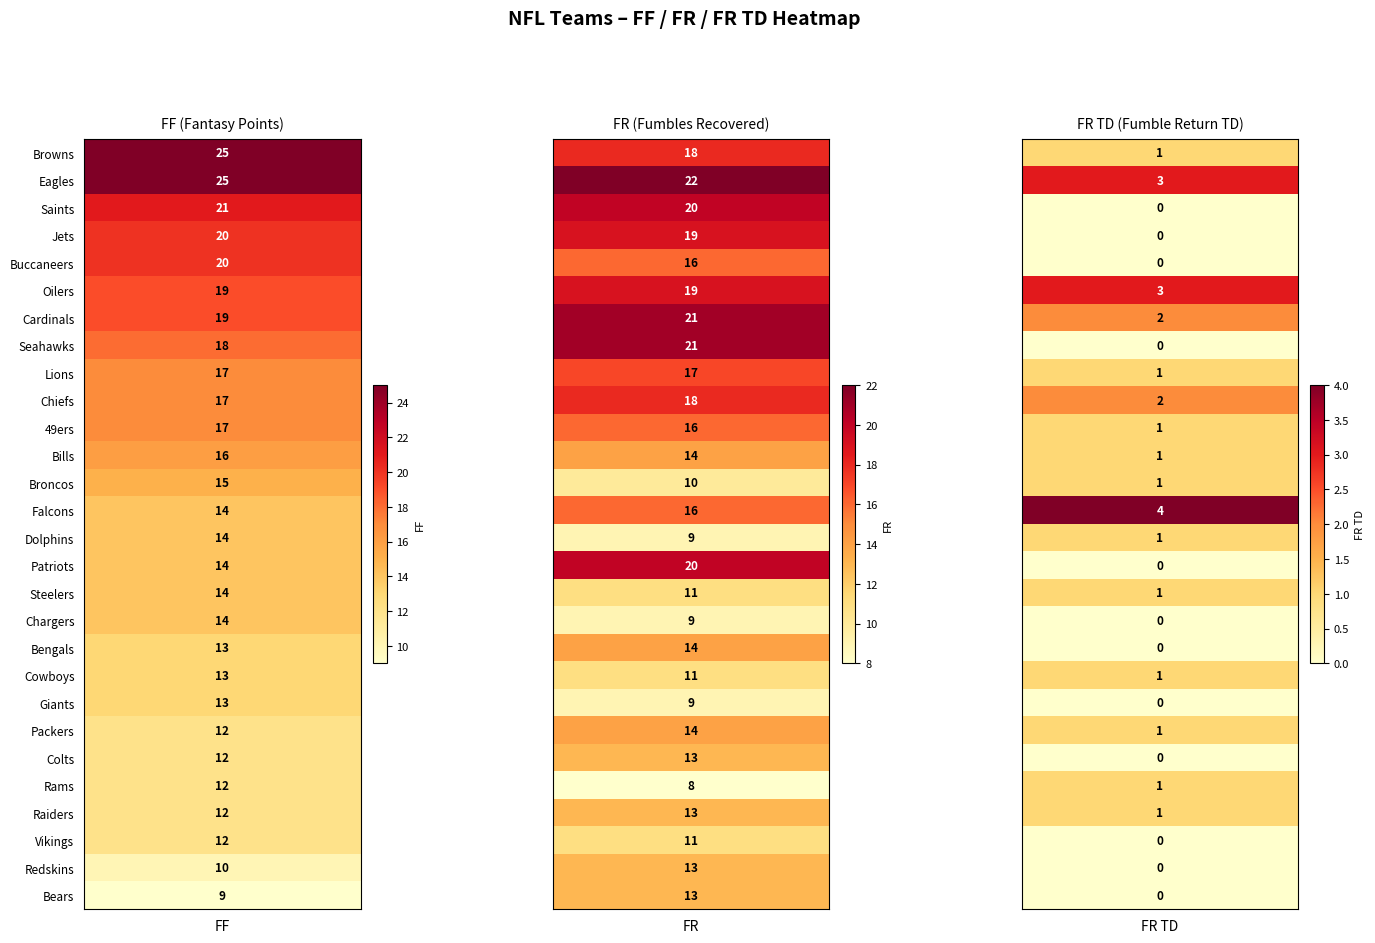

The value of Eagles at 0 is 34. True or false?

False